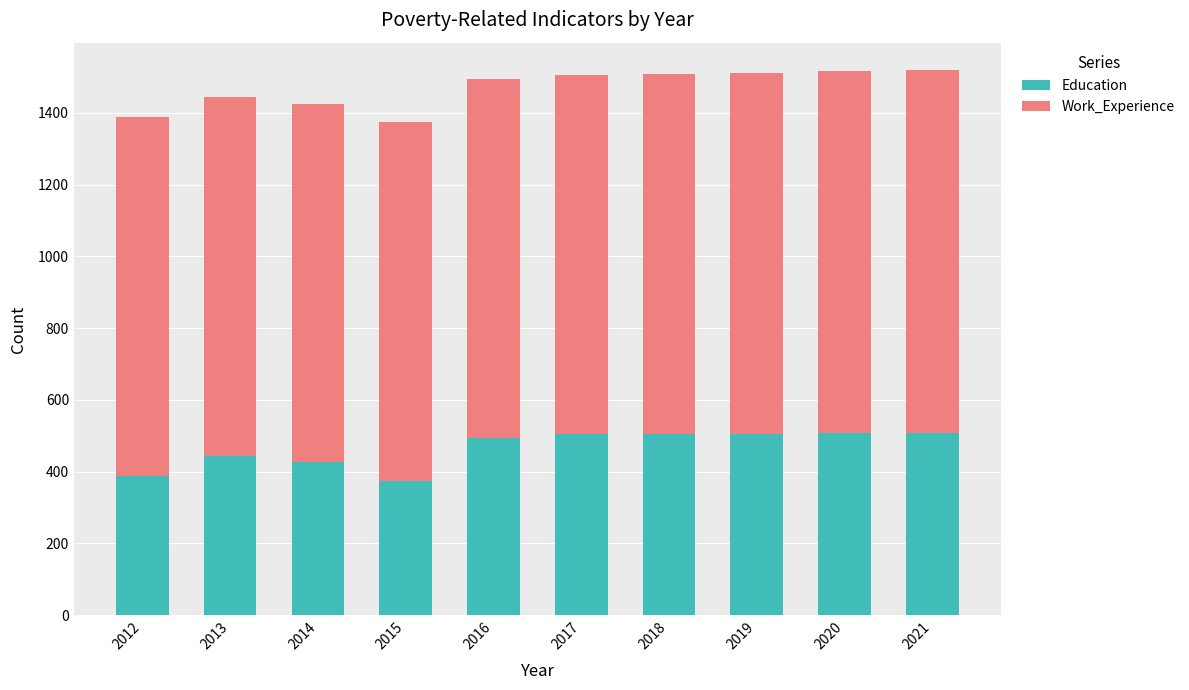

Are the bars grouped side by side (vs. stacked)?

No